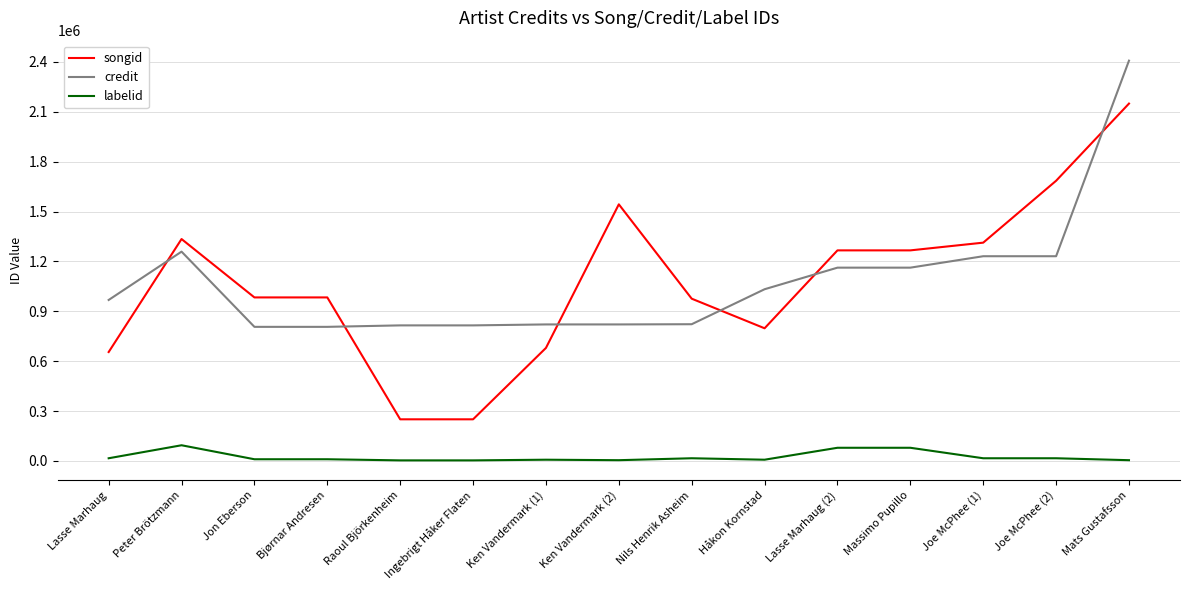

Which label corresponds to the largest value in the chart?

Mats Gustafsson